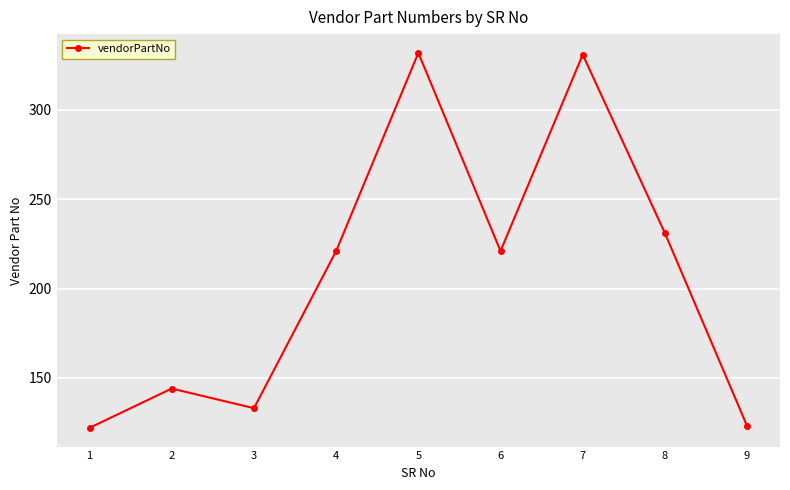

What is the greatest value displayed?

332